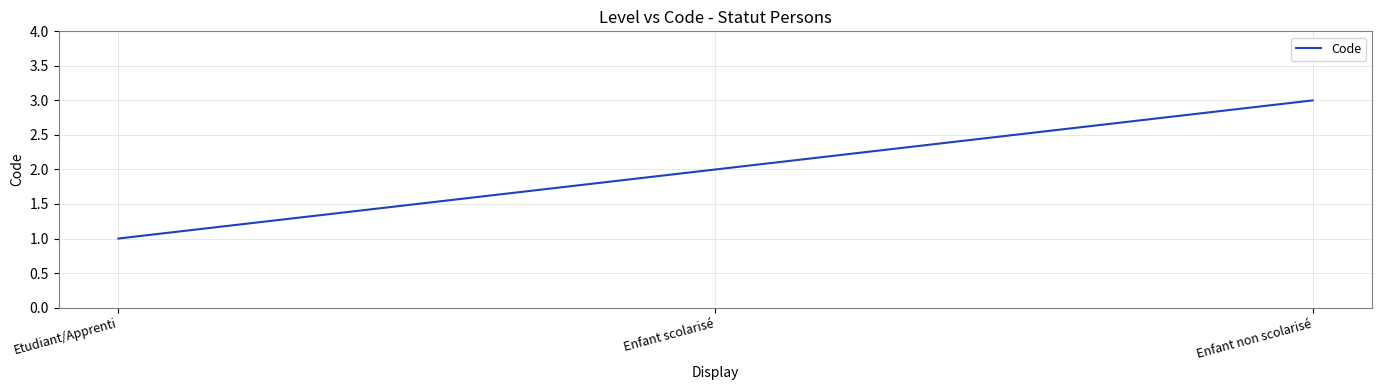

How many values are below 2?

1